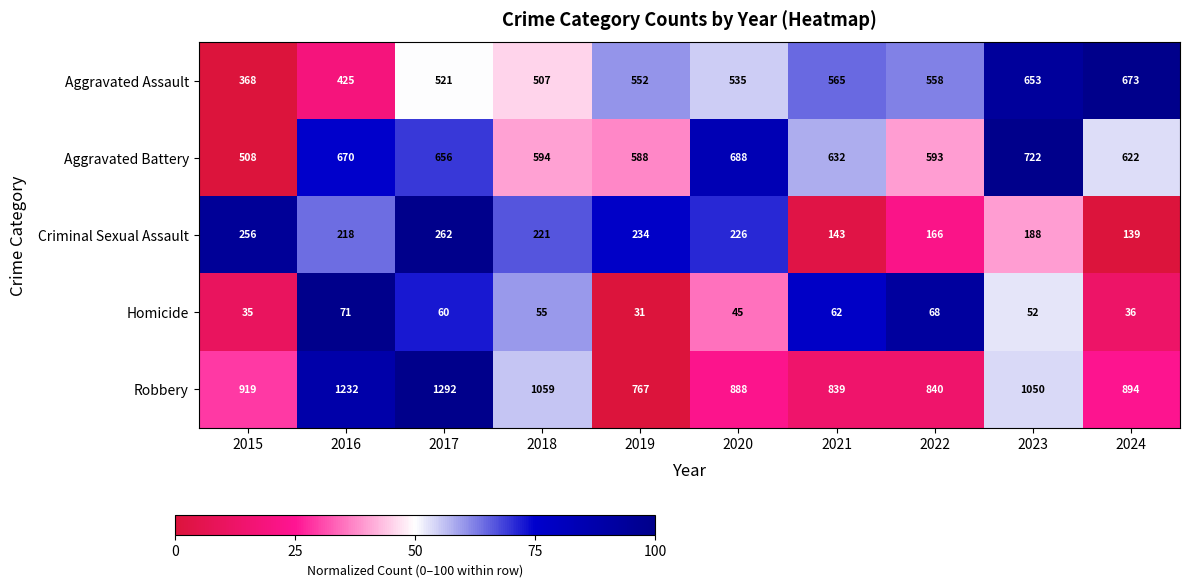

Between 2015 and 2019, which series saw the biggest shift?

Aggravated Assault